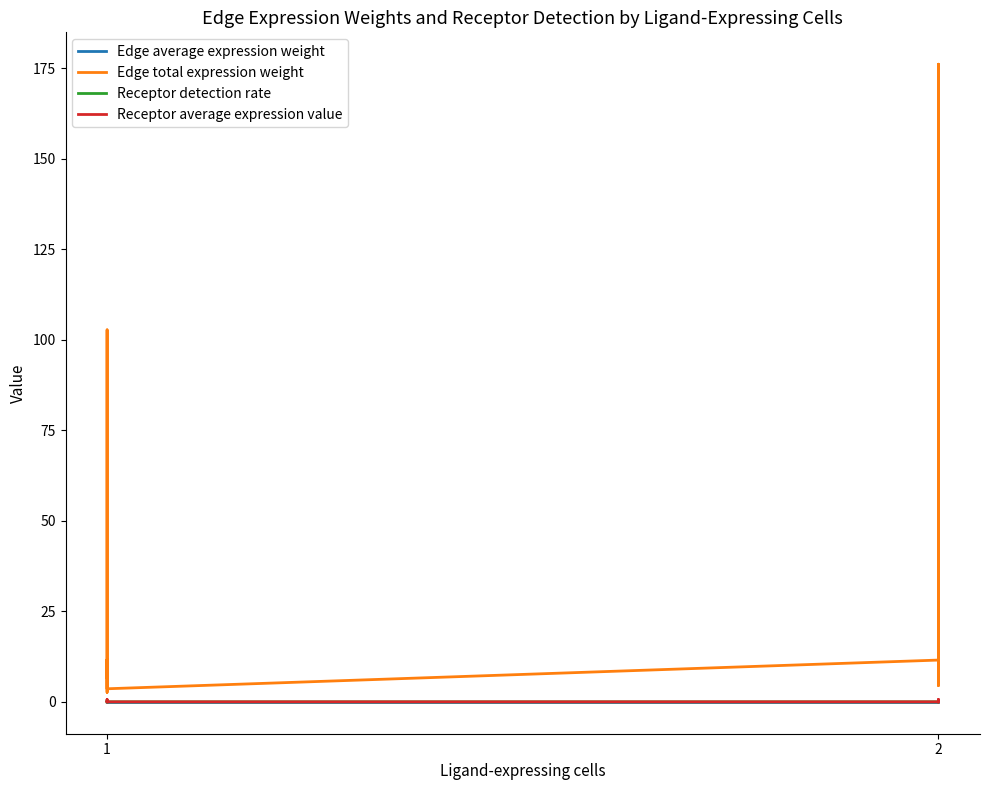

Count the number of categories in the chart.

10